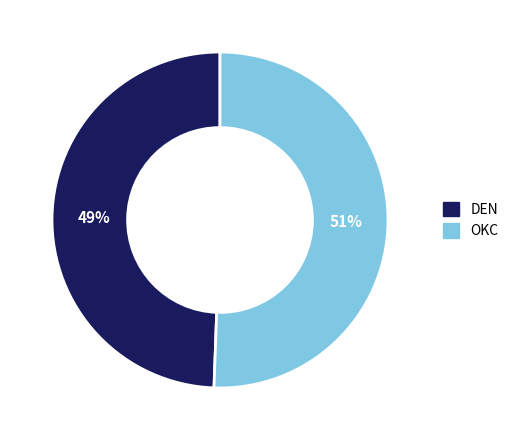

Does OKC represent more than half of the total?

Yes